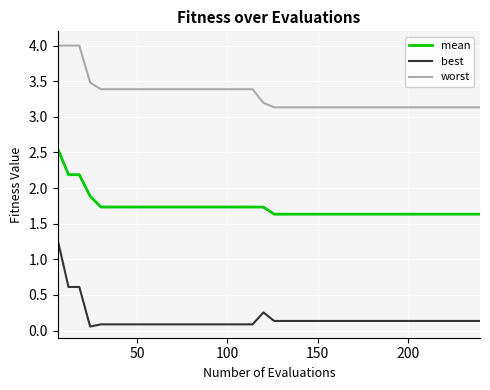

At how many categories does at least one series exceed 3?

40